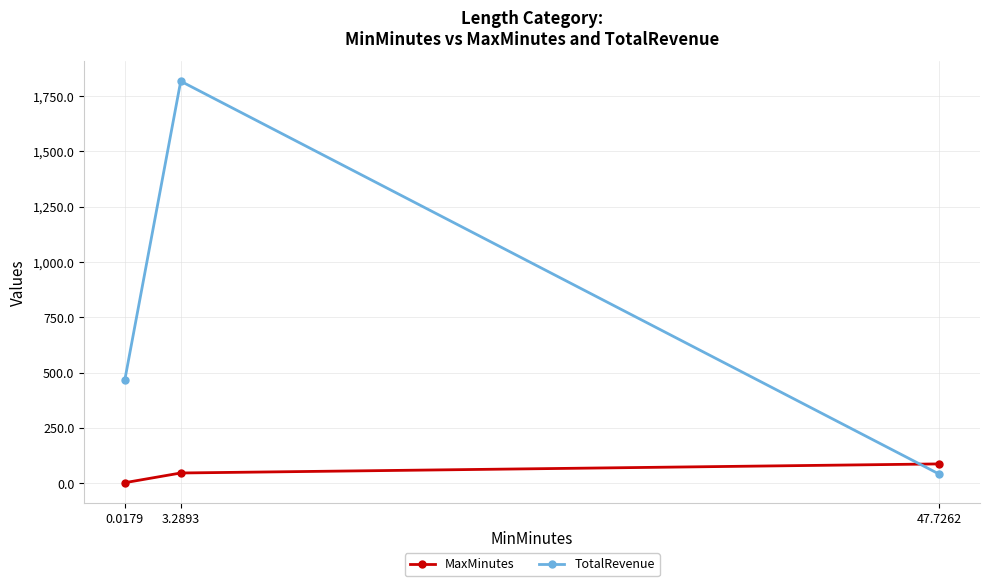

Is the value of TotalRevenue at 0.0179 greater than the value of MaxMinutes at 47.7262?

Yes